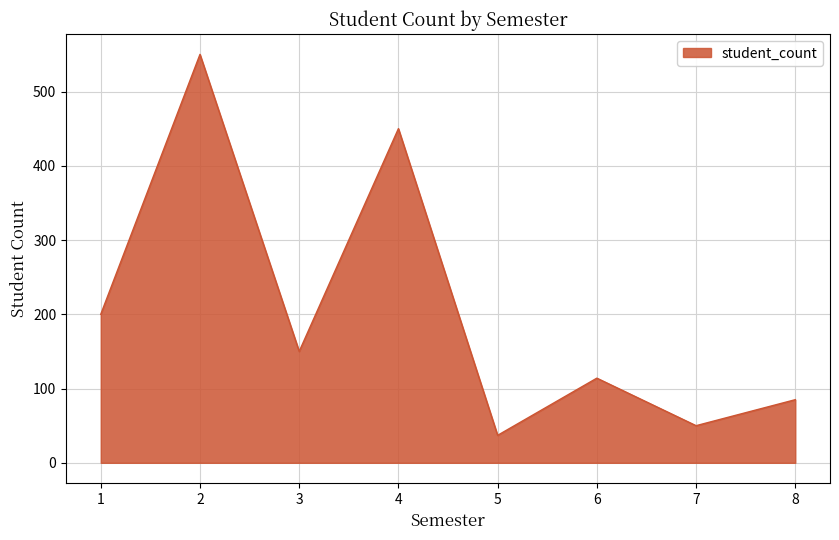

Does the chart display data point markers on the line(s)?

No